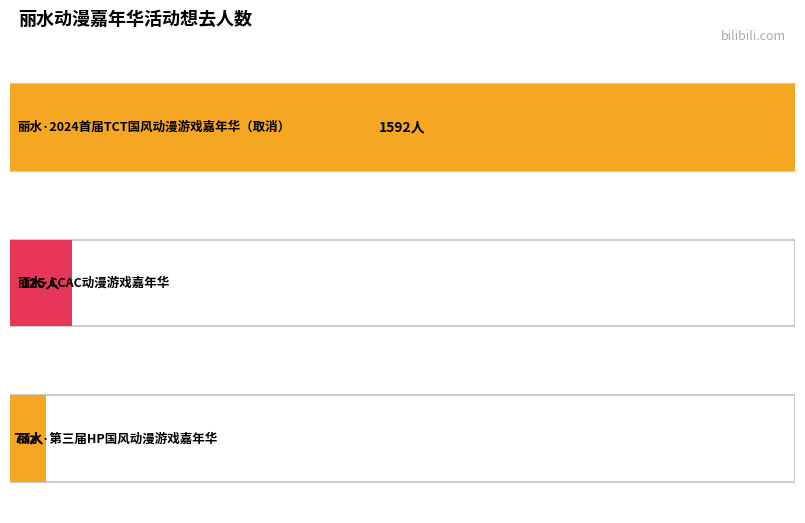

At which category does the chart reach its minimum across all series?

丽水·第三届HP国风动漫游戏嘉年华